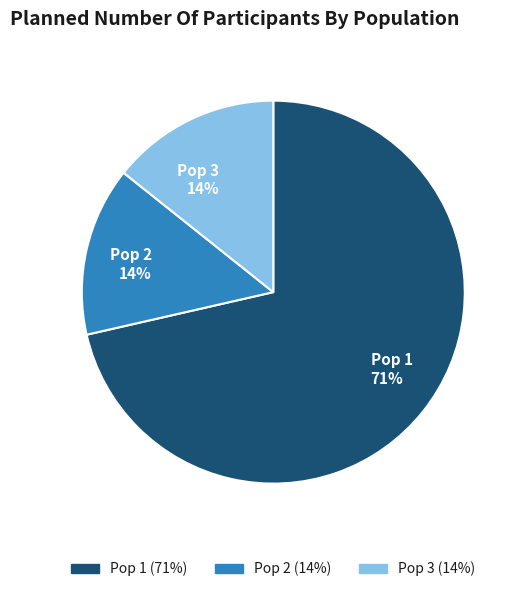

To the nearest percent, what percentage of the pie is Pop 2?

14%